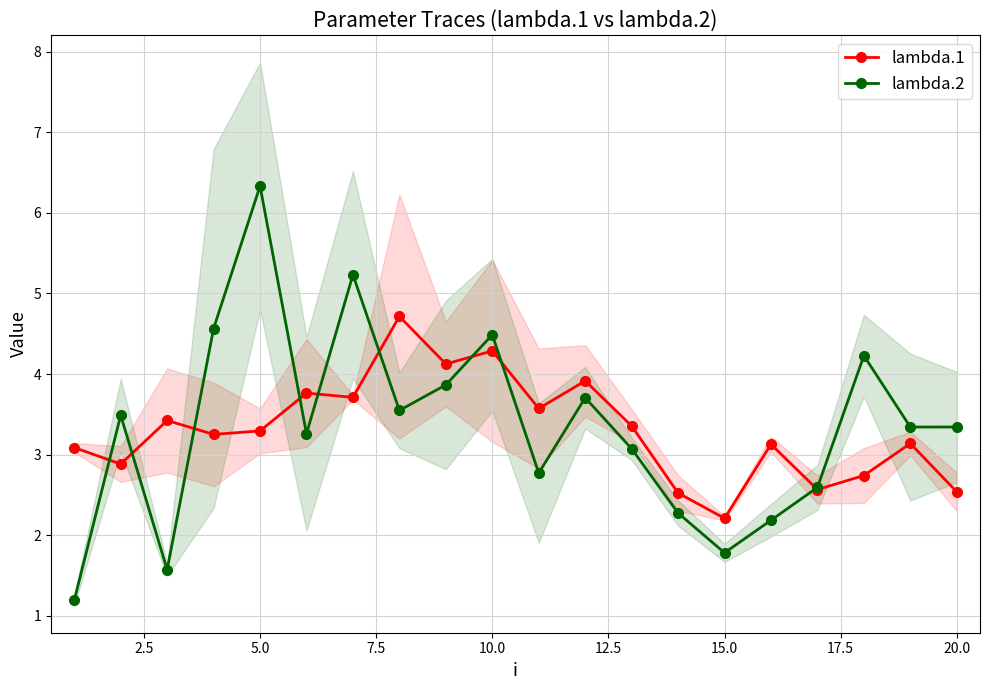

Which series ends up on top after the final intersection of lambda.2 and lambda.1?

lambda.2